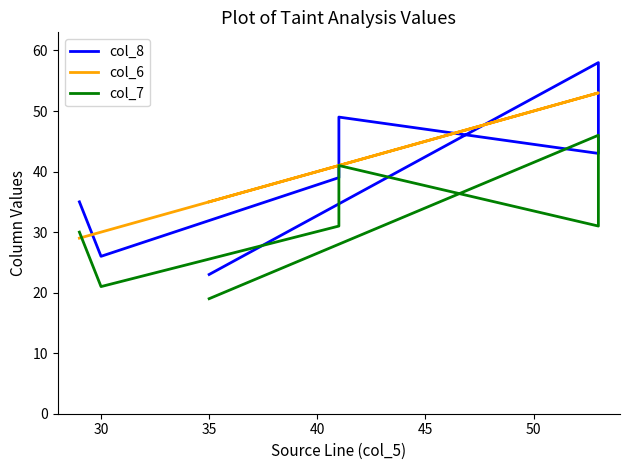

Reading right to left, what are all the values shown in this chart?

col_8: 23	58	43	49	39	26	35
col_6: 35	53	53	41	41	30	29
col_7: 19	46	31	41	31	21	30